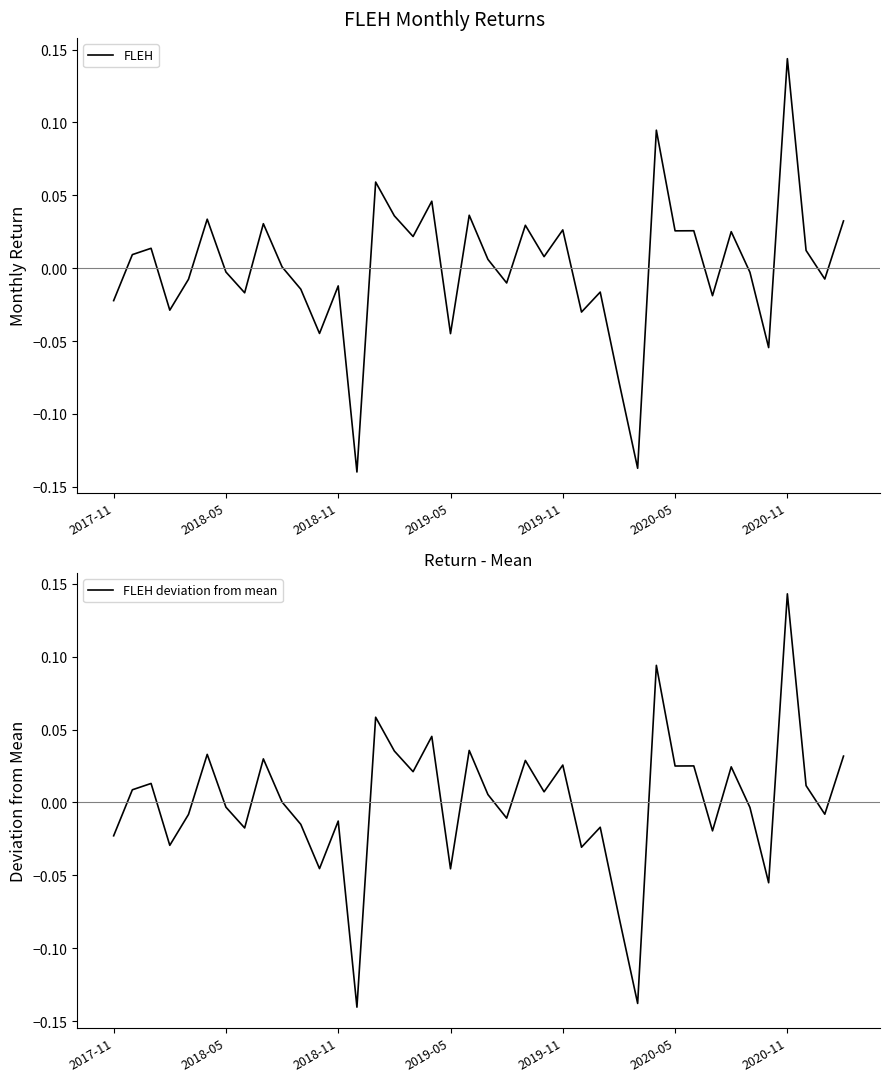

What is the maximum value shown in the chart?

0.1